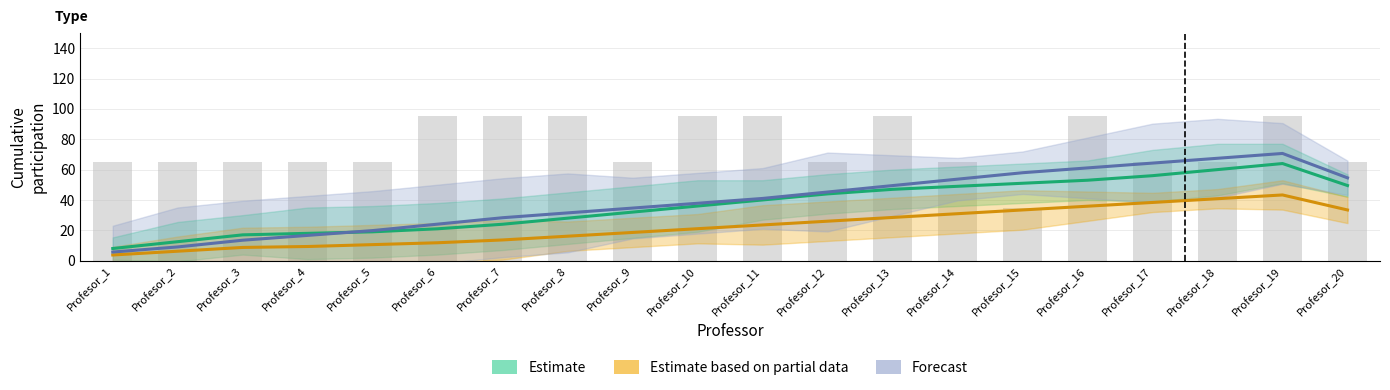

What is the value of the Forecast bar at the 20th from the left?

54.6